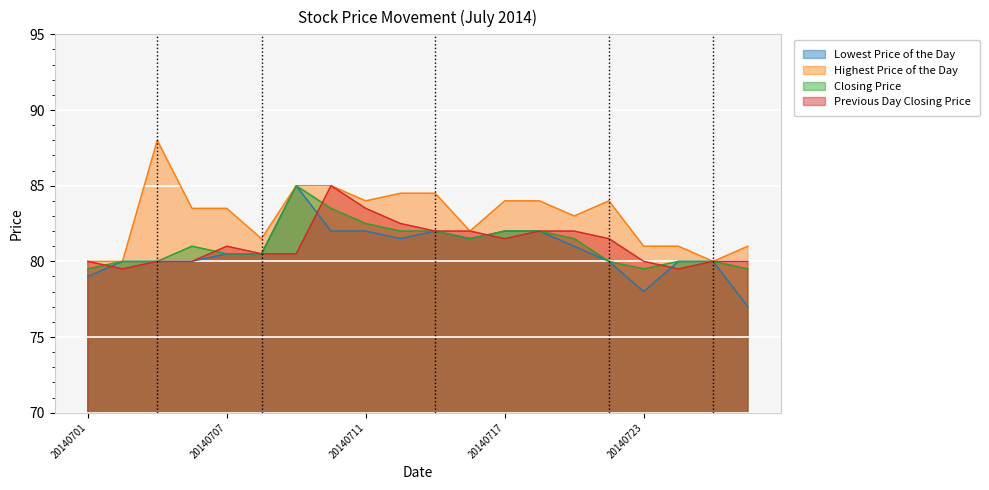

How many values in the Lowest Price of the Day series are below 80?

3